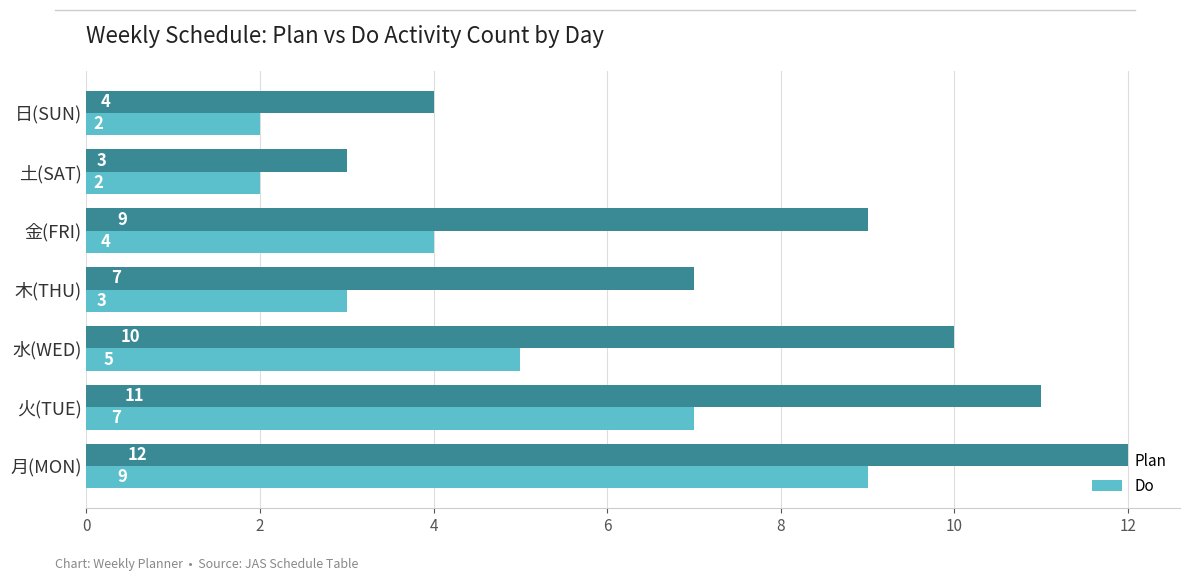

What is the total value across all series at 月(MON)?

21